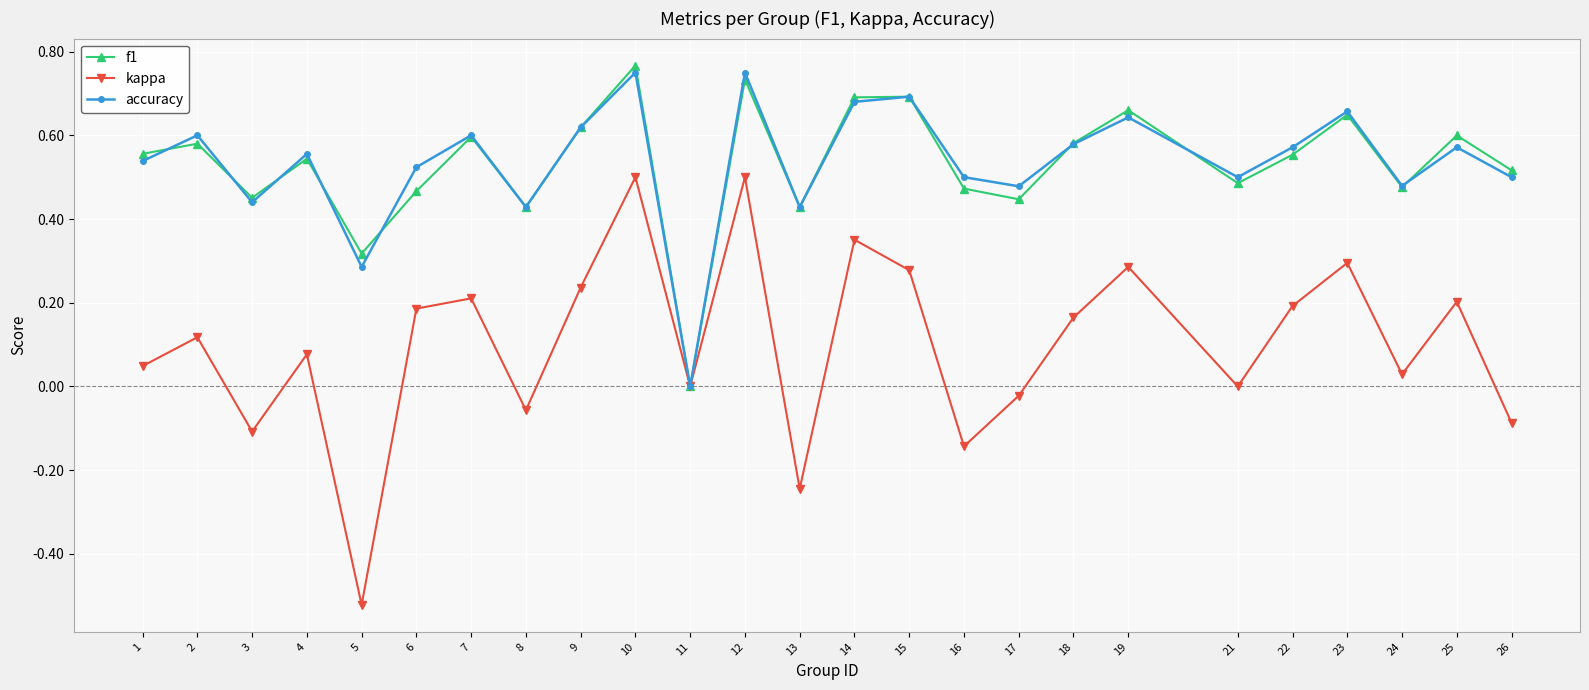

What is the total value across all series at 4?

1.2